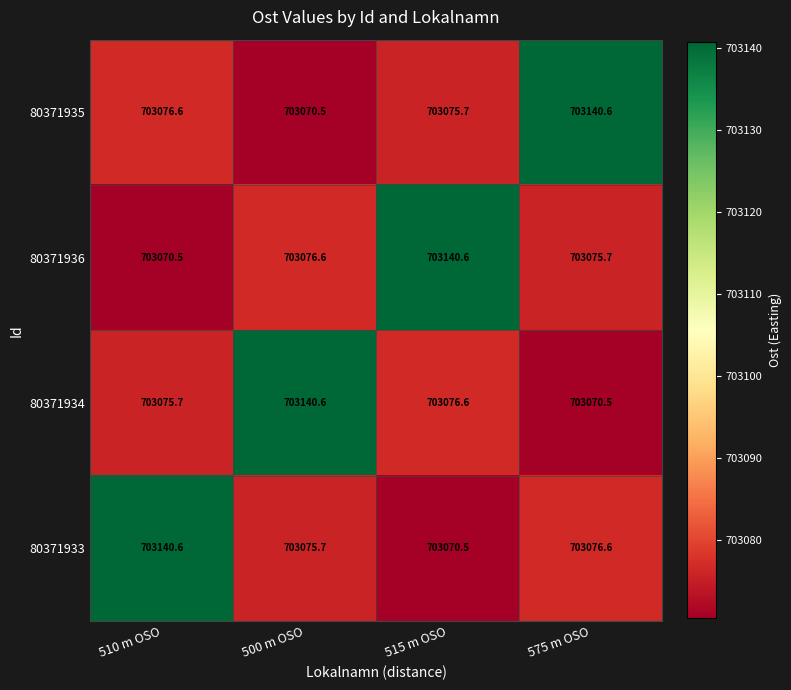

What is the total value across all series at 510 m OSO?

2812363.4